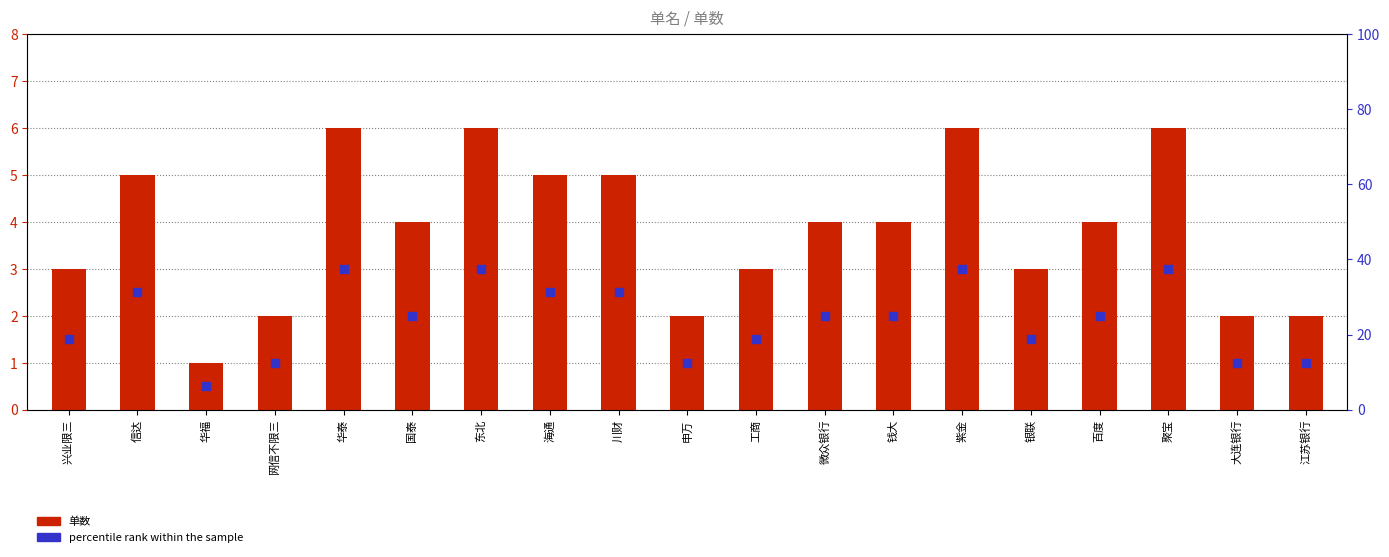

Is the value of 单数 at 网信不限三 greater than the value of percentile rank within the sample at 百度?

No